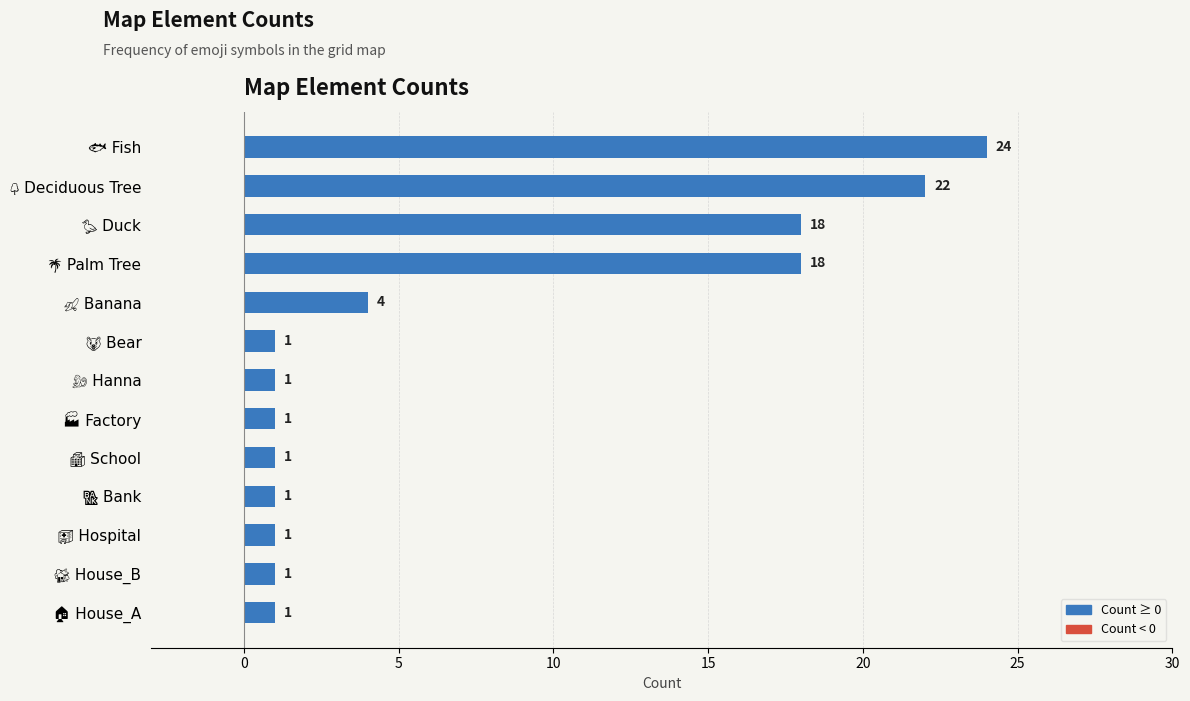

What is the difference between the maximum and minimum values?

23